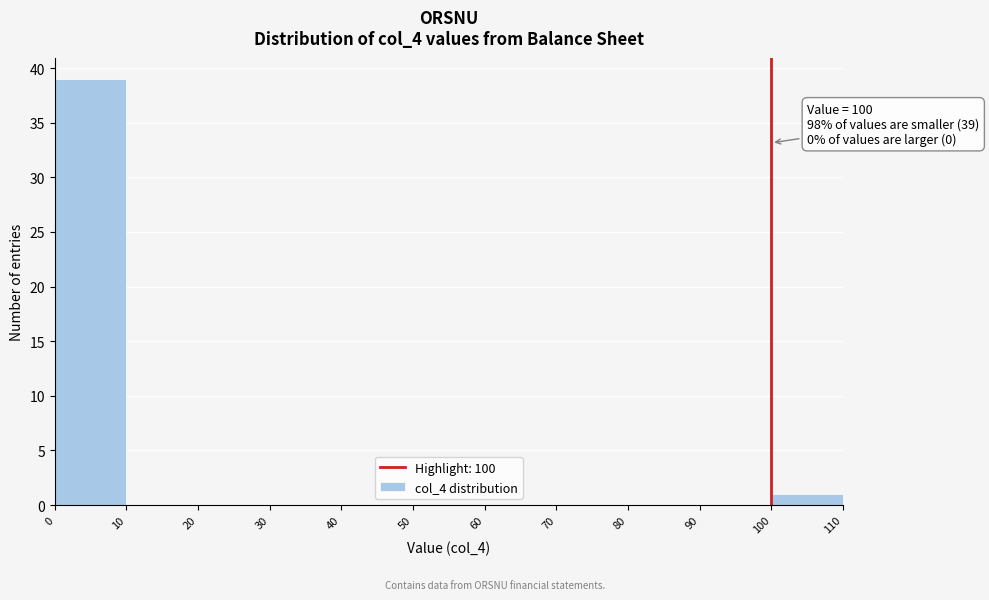

Over which range of the x-axis is the bar tallest?

0 to 10